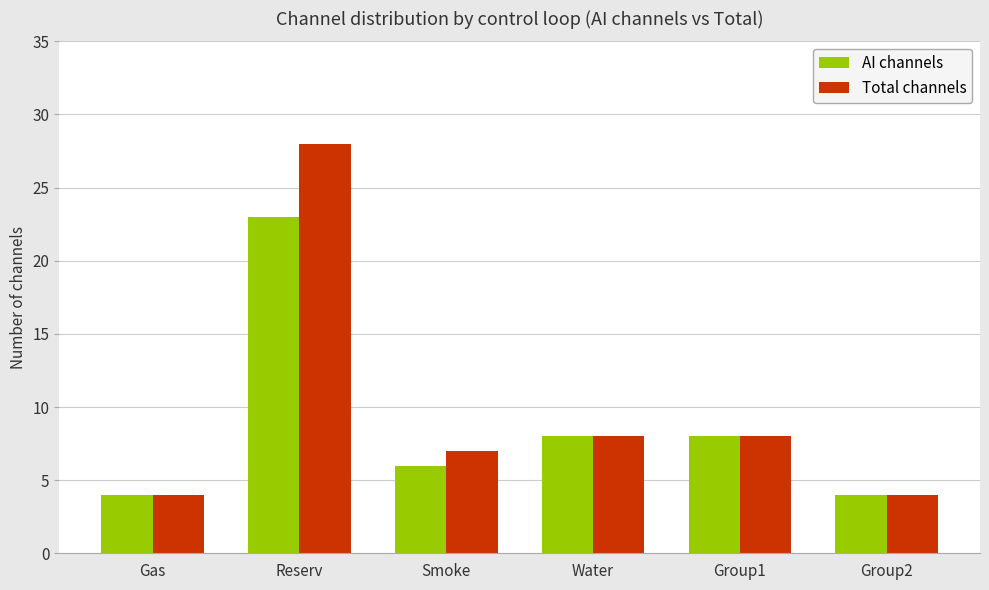

Count the AI channels values in the range 4 to 8.

5